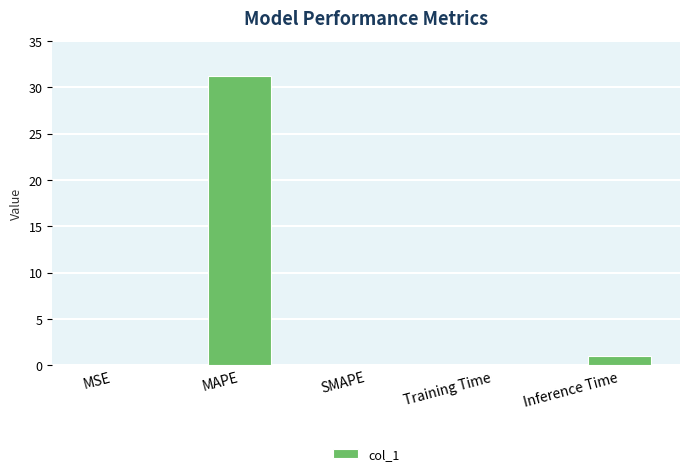

Between MAPE and Inference Time, which is larger?

MAPE